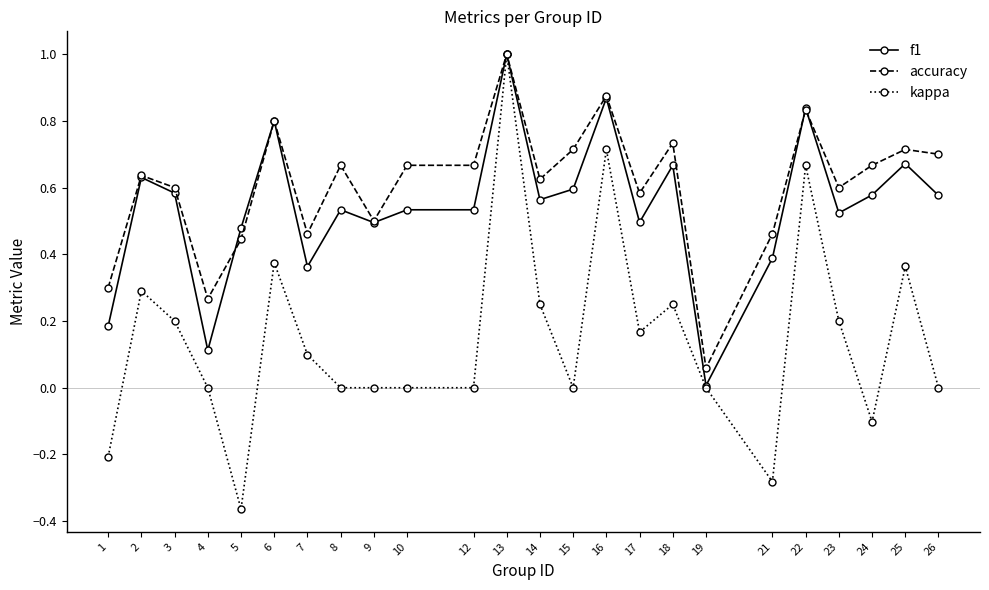

True or false: f1 has more than 1 interior local peaks.

True